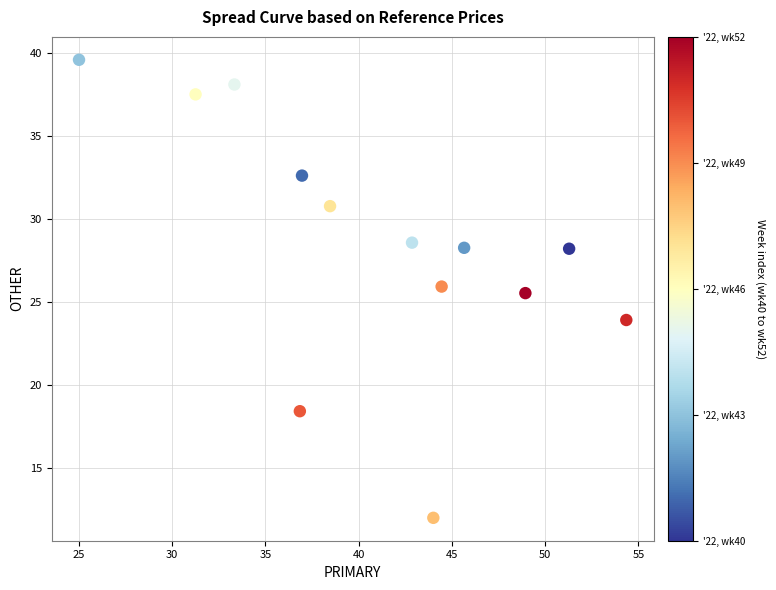

What is the range of Y values (max minus min)?

27.6